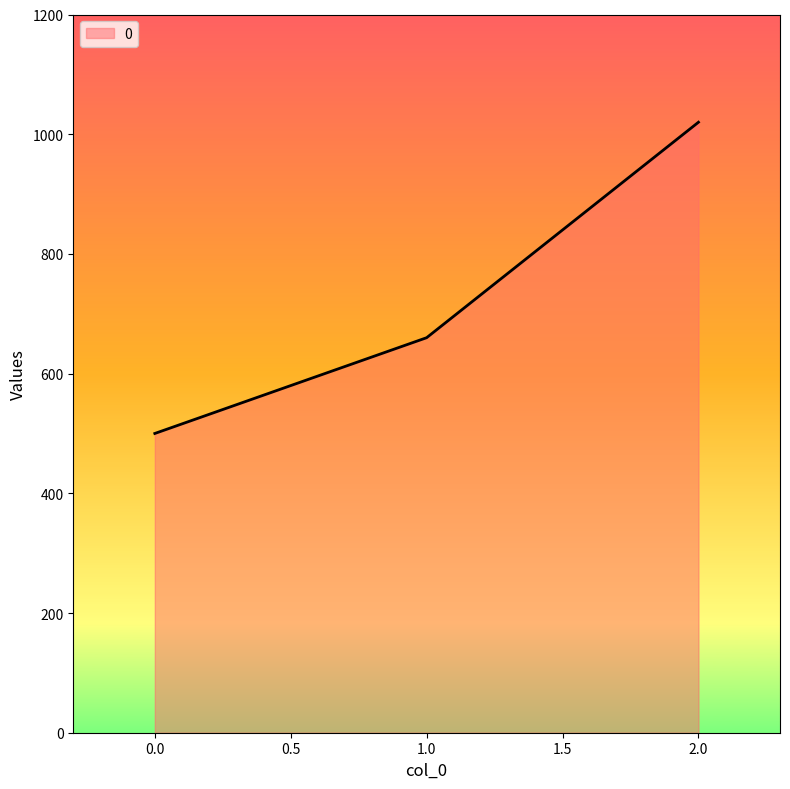

How many categories are shown in the chart?

3